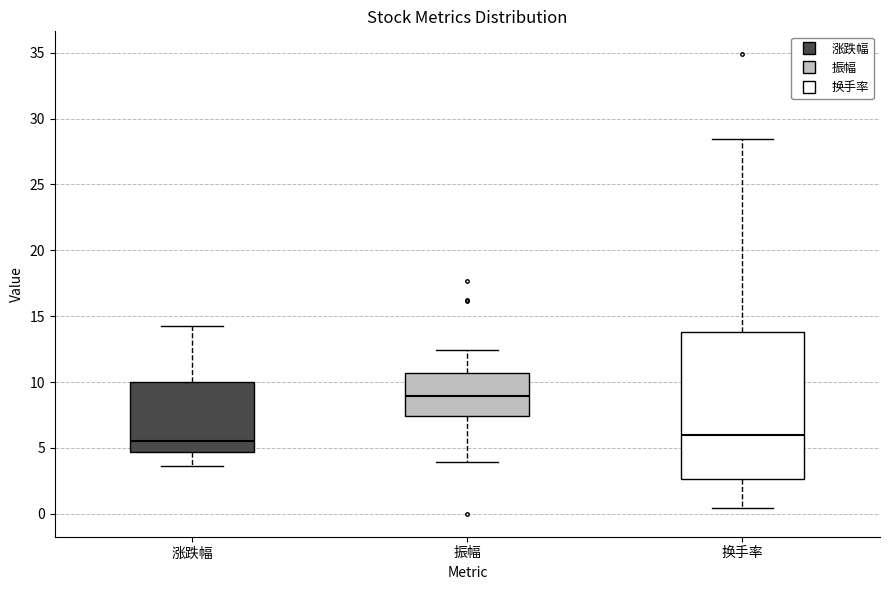

Reading left to right, transcribe this box plot: for each box, give where its median line is, the range the box spans, and where its two whiskers end, as read against the y-axis. The values are not printed on the chart, so give them approximately, as read against the axis.

涨跌幅: median 5.5, box 4.5 to 10.0, whiskers 3.5 to 14.0
振幅: median 9.0, box 7.5 to 10.5, whiskers 4.0 to 12.5
换手率: median 6.0, box 2.5 to 14.0, whiskers 0.5 to 28.5